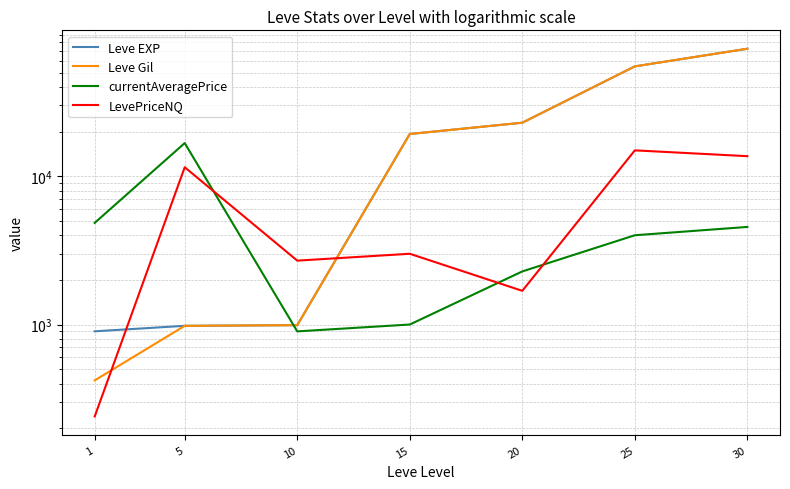

Reading left to right, transcribe all the data shown in this chart.

Leve EXP: 900.0	980.0	990.0	19270.0	22960.0	55060.0	72430.0
Leve Gil: 420.0	980.0	990.0	19270.0	22960.0	55060.0	72430.0
currentAveragePrice: 4847.0	16734.0	899.0	1000.0	2281.2	4000.0	4551.1
LevePriceNQ: 239.8	11500.0	2697.0	3000.0	1687.5	14946.0	13653.3